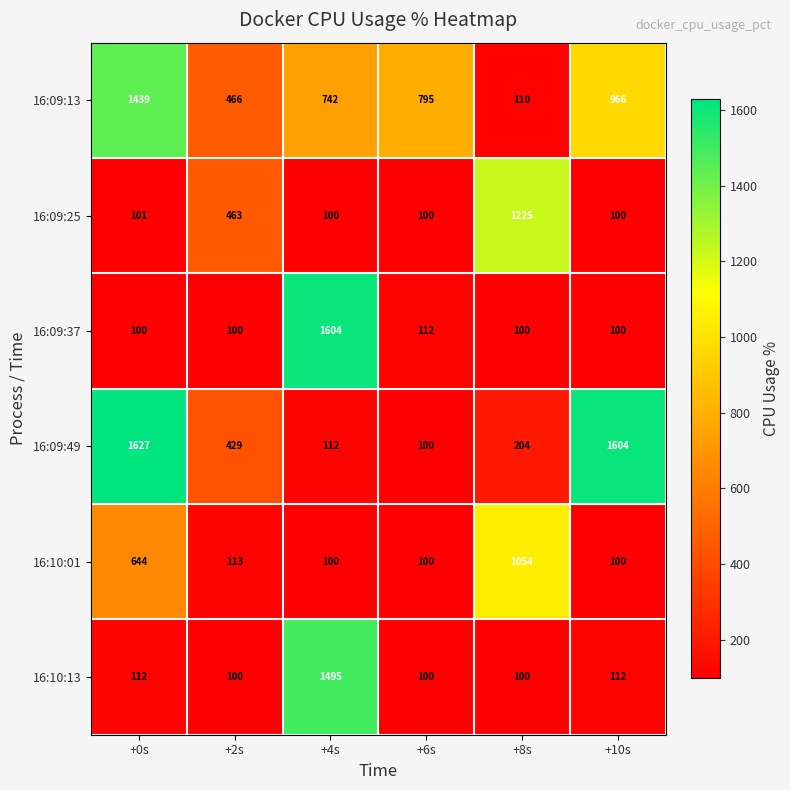

Which series has the largest range (max minus min)?

16:09:49